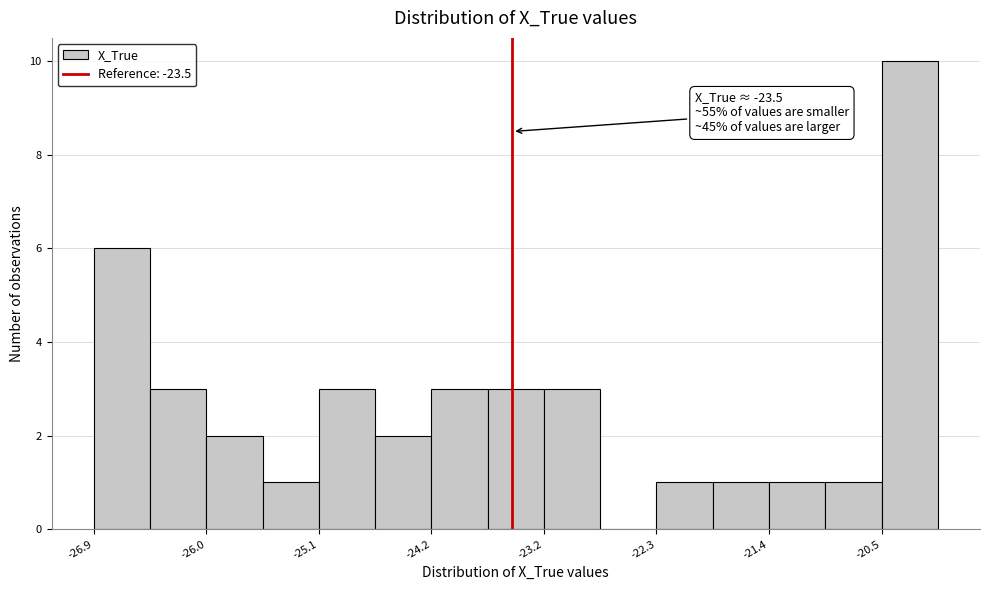

Over which range of the x-axis is the bar tallest?

-20.5 to -20.0